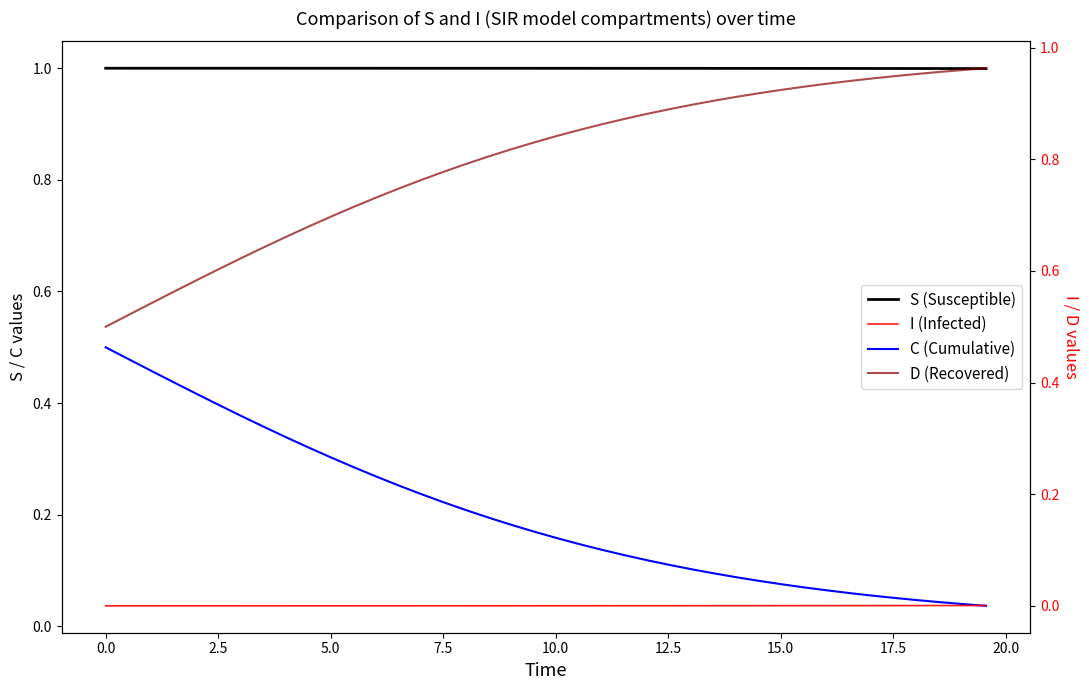

True or false: S (Susceptible) and C (Cumulative) intersect in this chart.

False